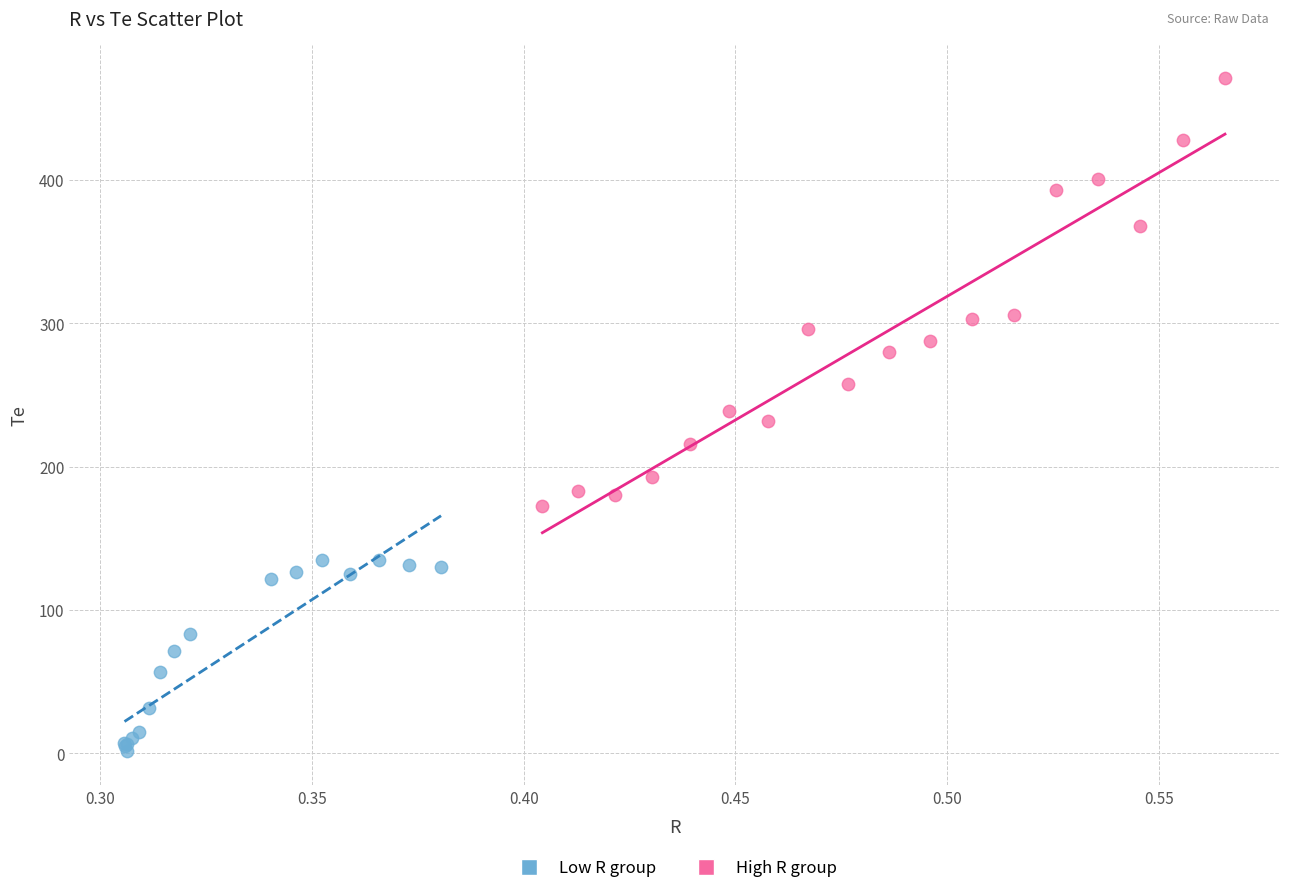

Which series reaches the minimum Y coordinate?

Low R group